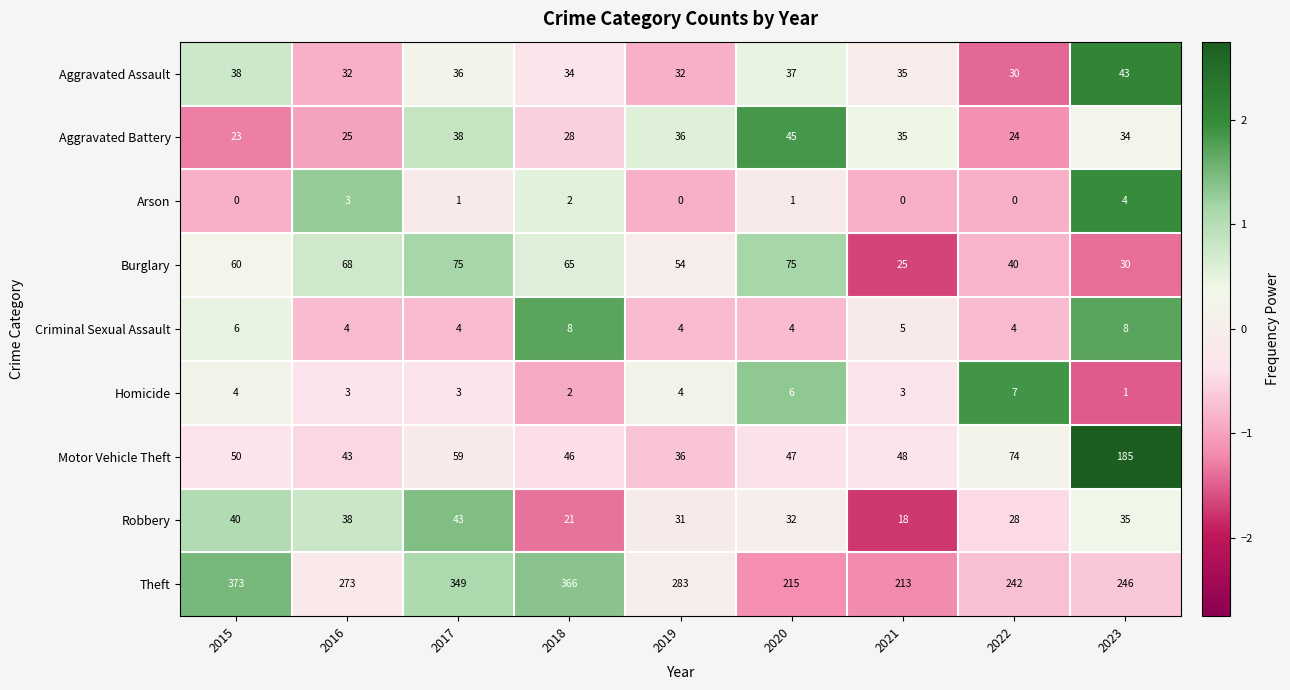

What is the minimum value for Motor Vehicle Theft?

36